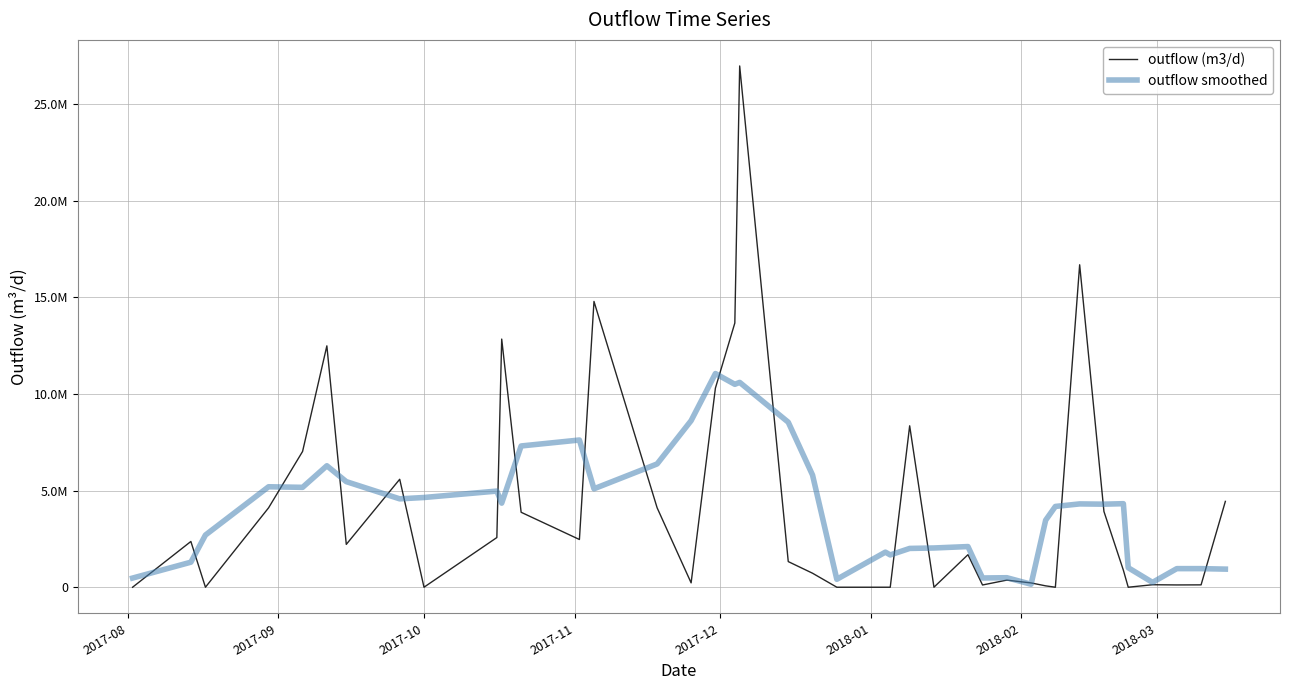

What are all the series names shown in the legend?

outflow (m3/d), outflow smoothed